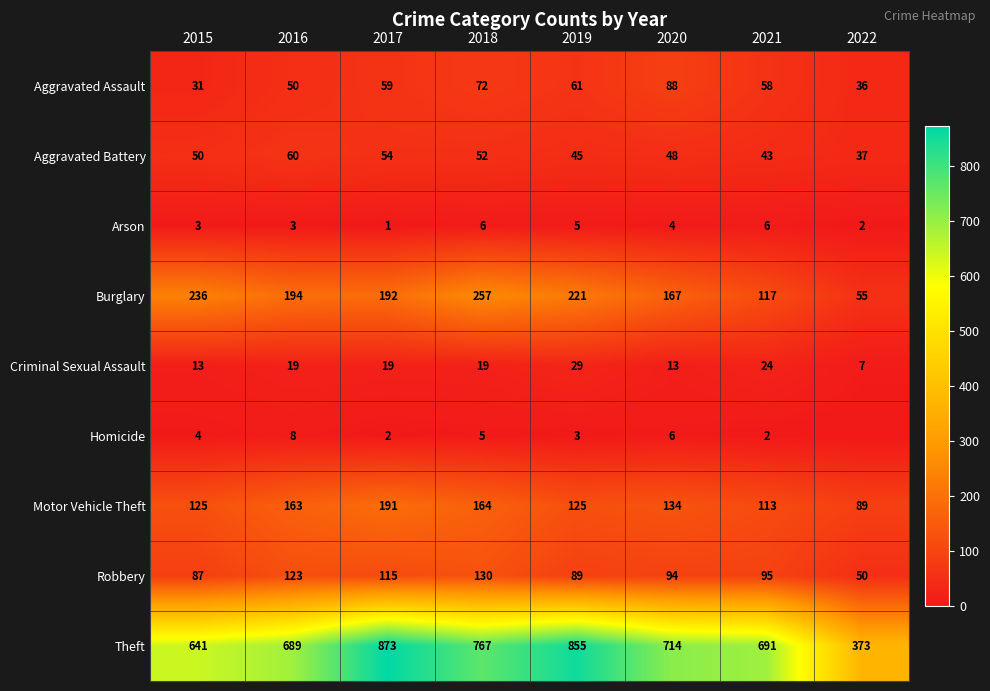

What is the sum of the Criminal Sexual Assault values at 2016 and 2015?

32